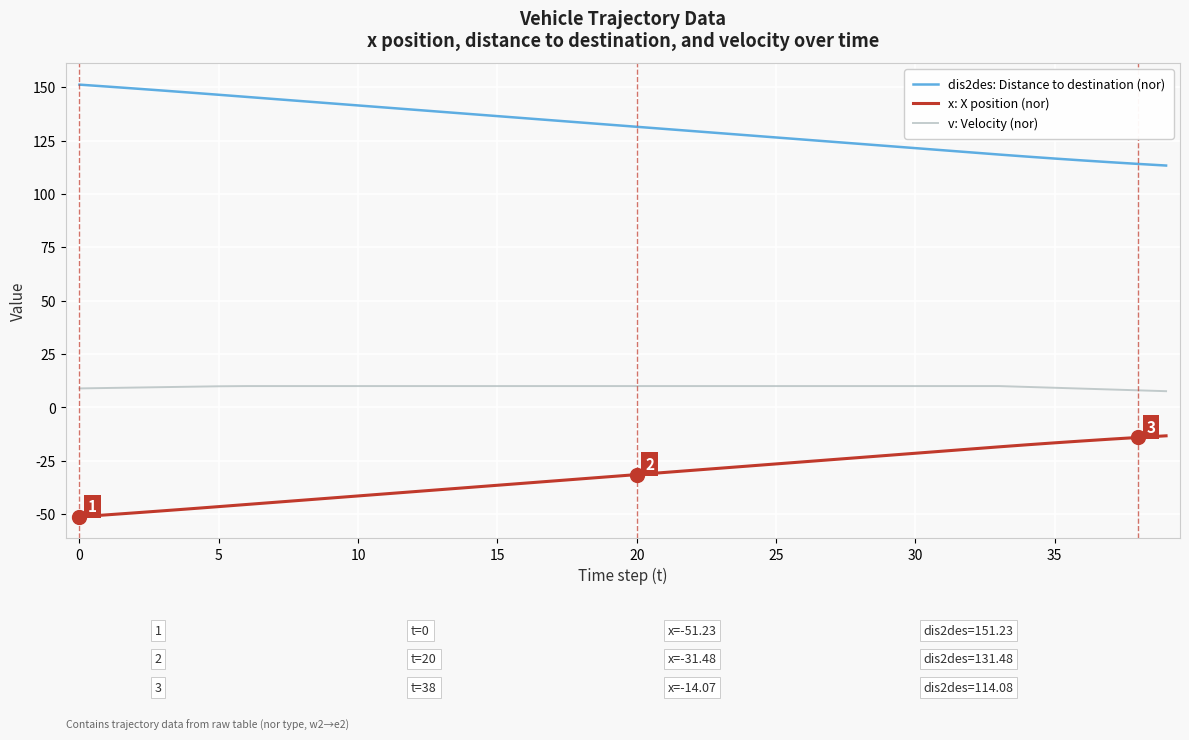

Which series has the largest total across all categories?

dis2des: Distance to destination (nor)